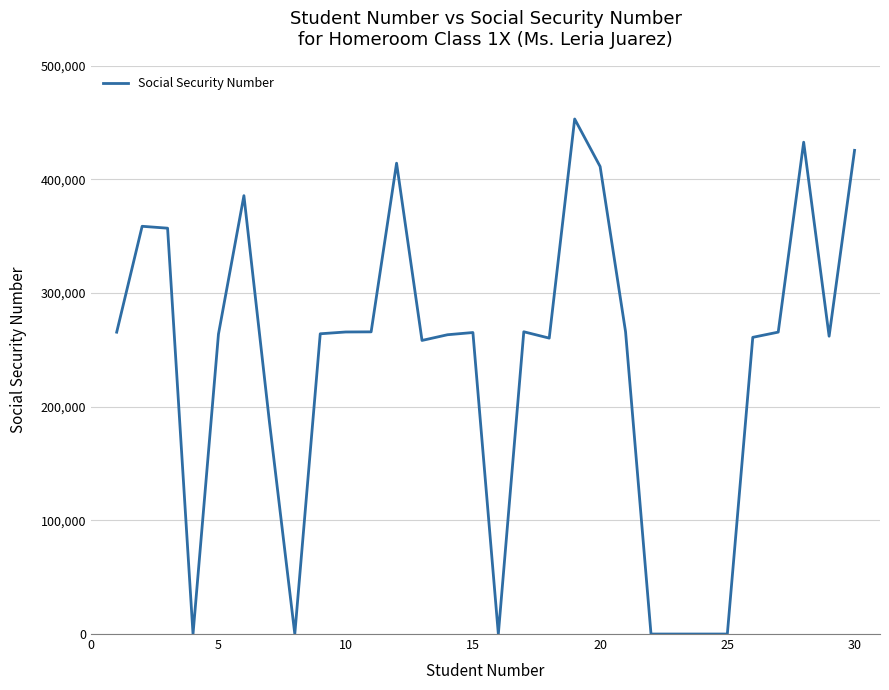

What is the greatest value displayed?

453054